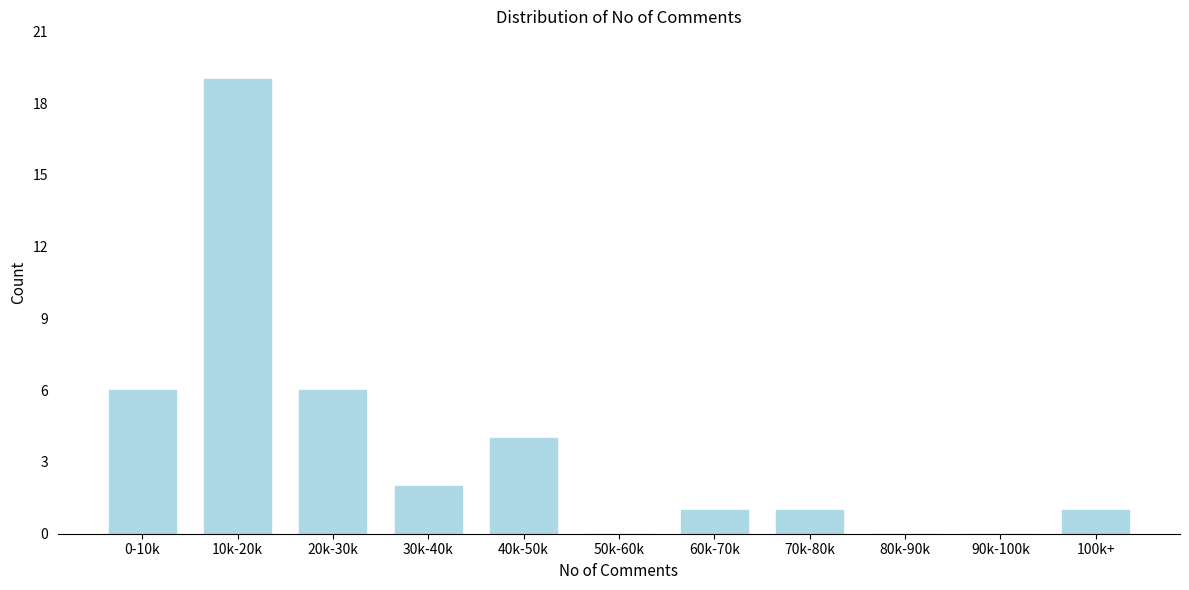

Reading left to right, list all the values displayed in this chart.

0-10k=6	10k-20k=19	20k-30k=6	30k-40k=2	40k-50k=4	50k-60k=0	60k-70k=1	70k-80k=1	80k-90k=0	90k-100k=0	100k+=1